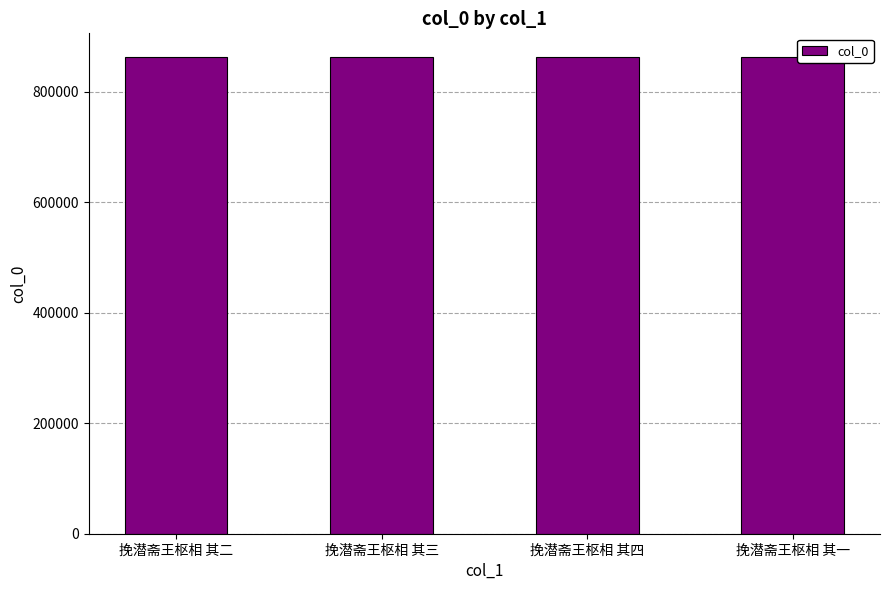

How many categories are shown in the chart?

4